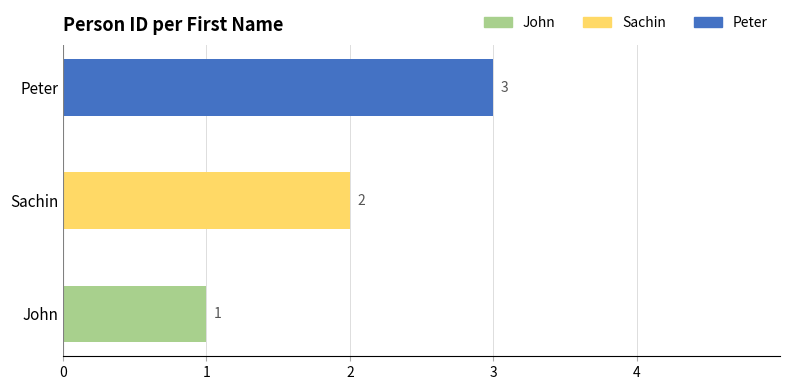

Which has a higher value, John or Peter?

Peter